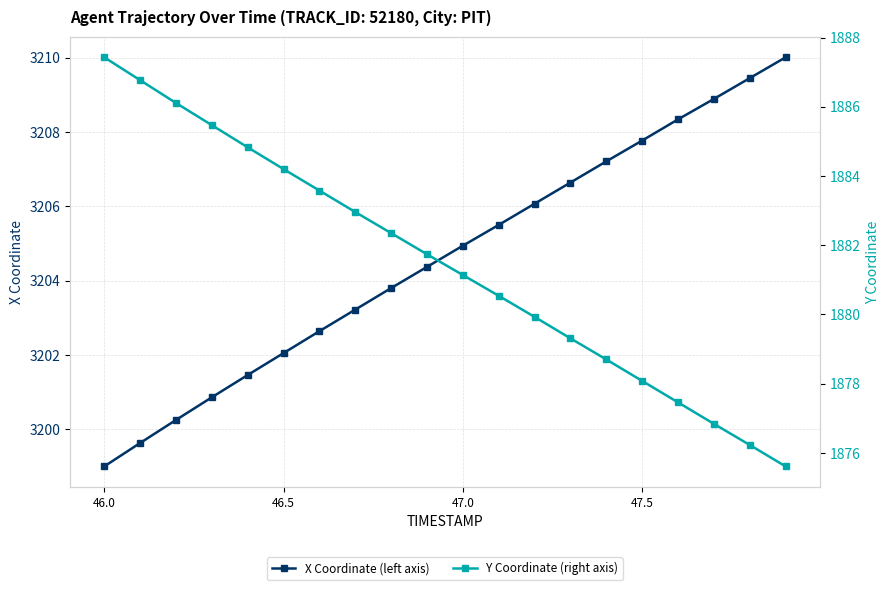

What is the greatest value displayed?

3210.0